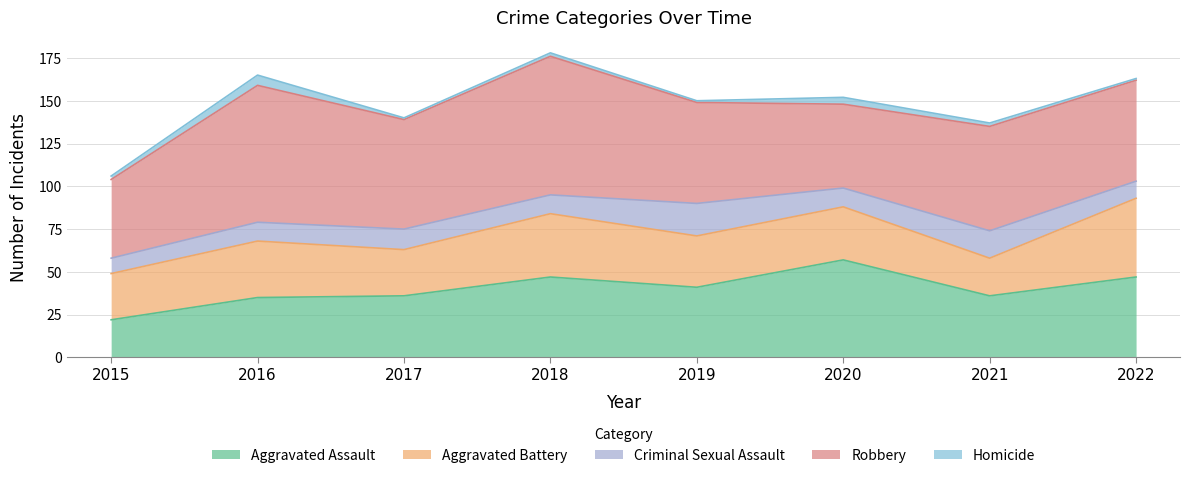

At which label is Homicide closest to 3?

2015